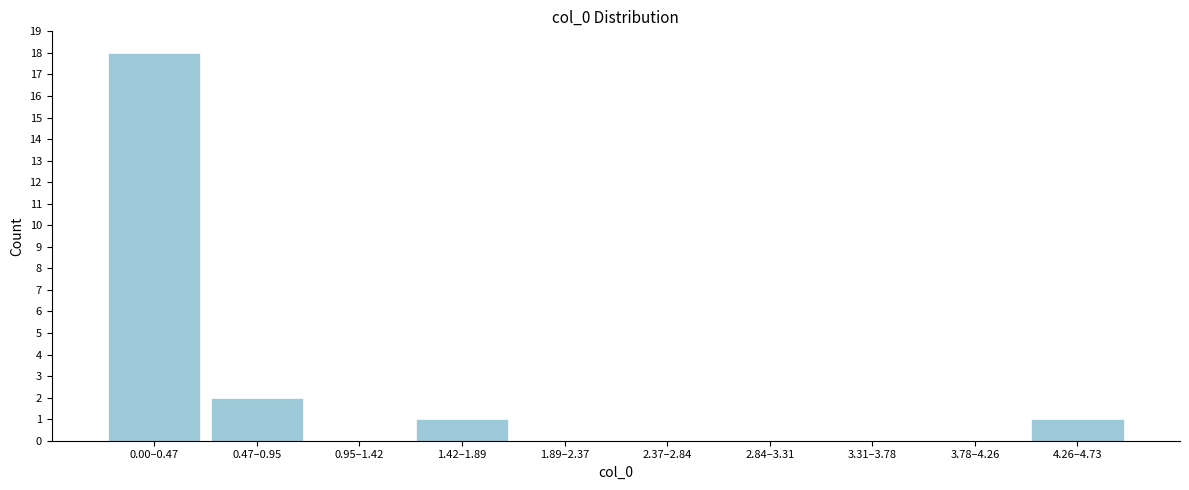

Reading left to right, what are all the values shown in this chart?

0.00–0.47=18	0.47–0.95=2	0.95–1.42=0	1.42–1.89=1	1.89–2.37=0	2.37–2.84=0	2.84–3.31=0	3.31–3.78=0	3.78–4.26=0	4.26–4.73=1